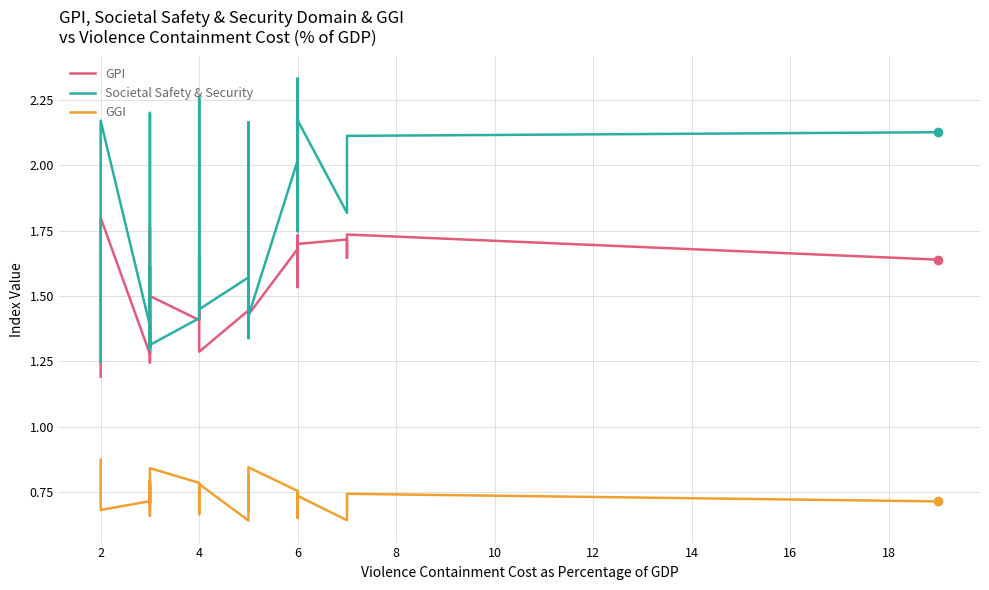

What is the label of the 31st point from the left?

6